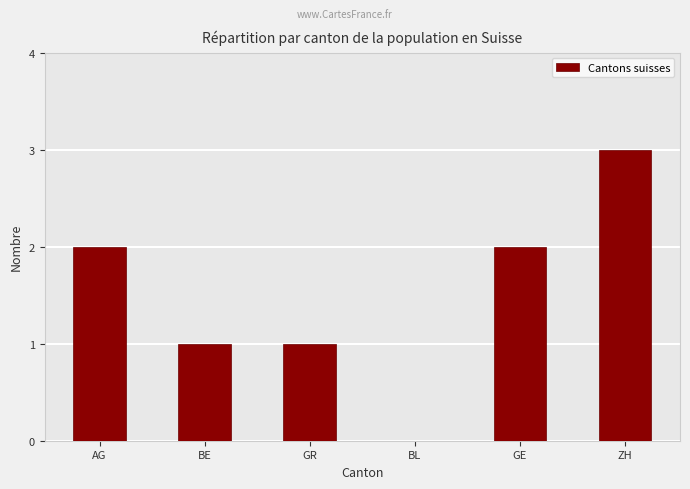

Reading left to right, extract all data points from this chart.

2	1	1	0	2	3